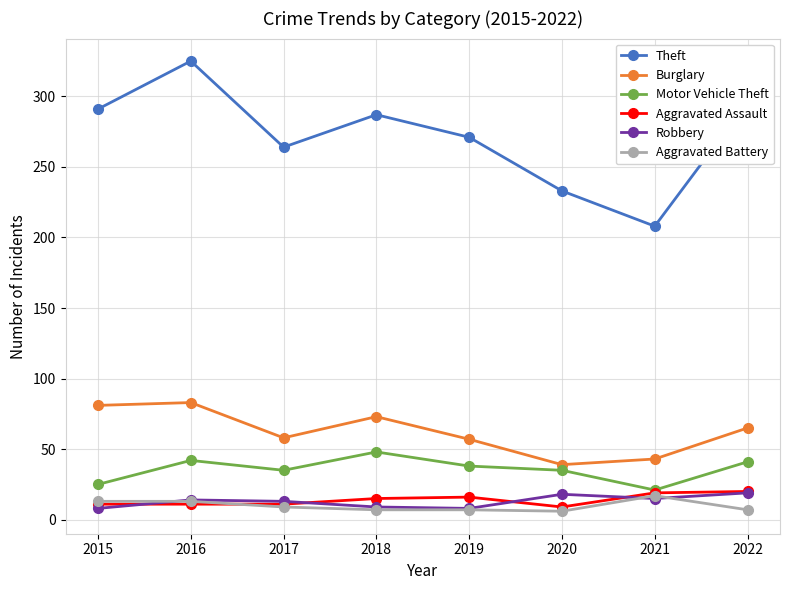

What are all the series names shown in the legend?

Theft, Burglary, Motor Vehicle Theft, Aggravated Assault, Robbery, Aggravated Battery